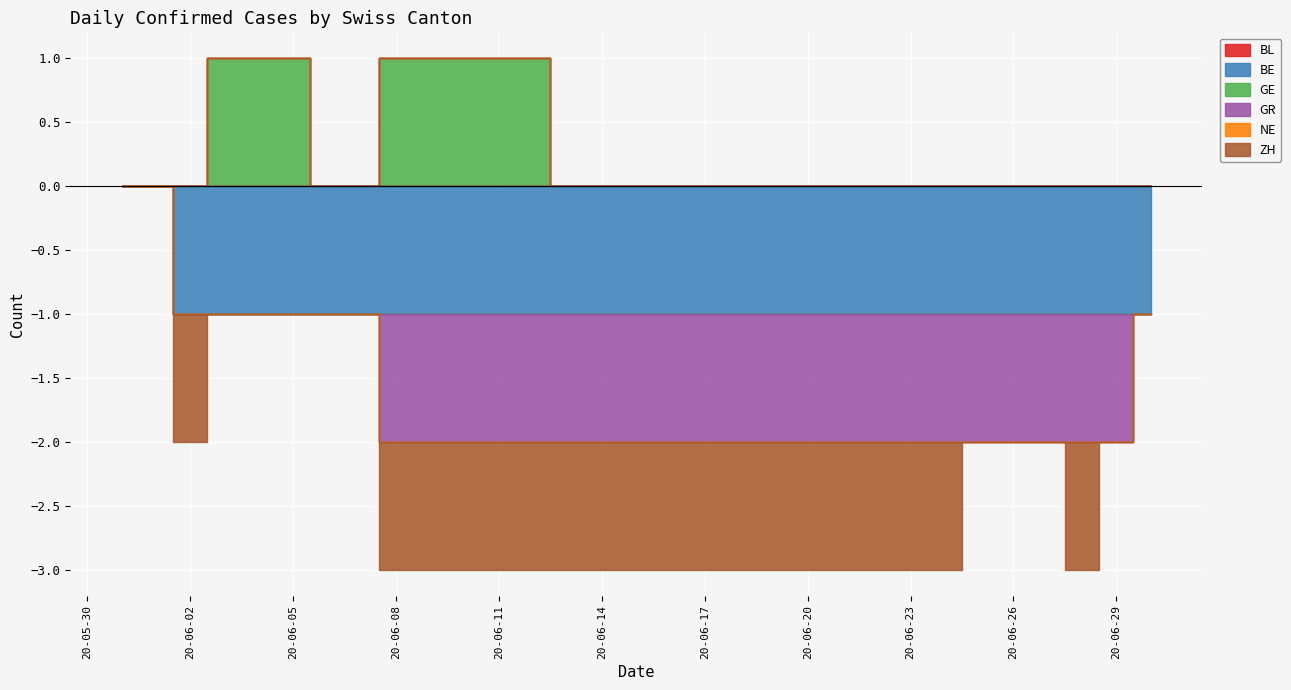

Is the value of BE at 2020-06-03 greater than the value of BL at 2020-06-03?

No